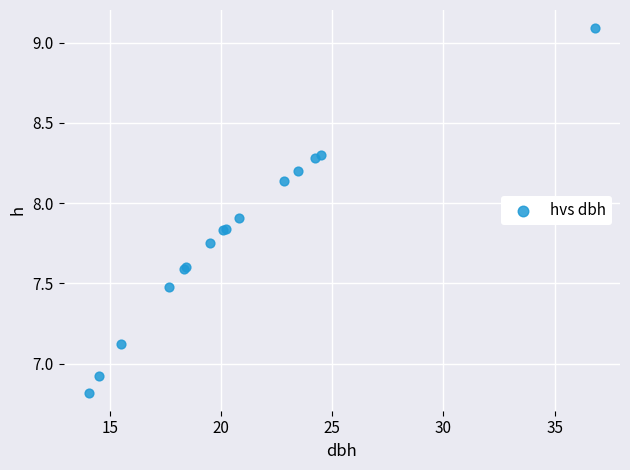

What Y value in the scatter plot is closest to 7?

6.9